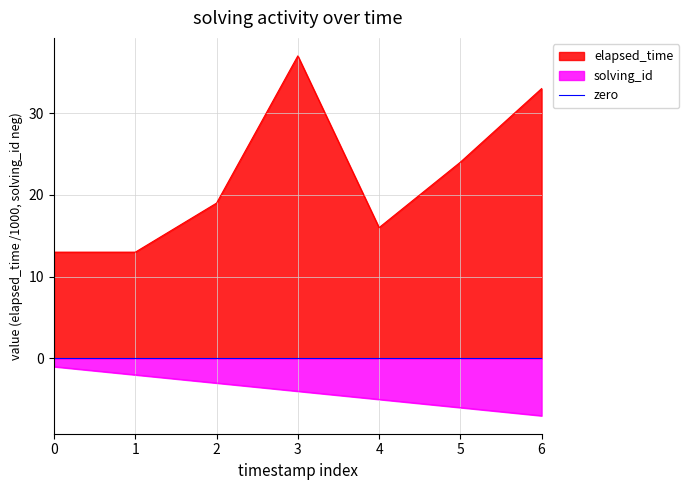

Which category has the highest value in the elapsed_time series?

3